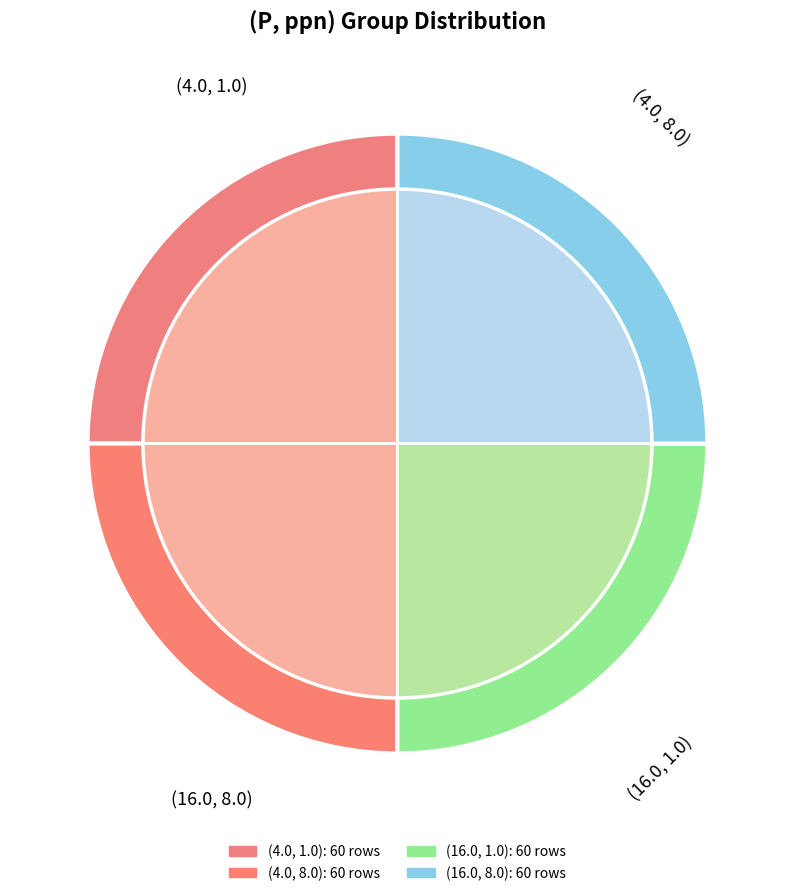

Does (64.0, 8.0) account for over 50% of the chart?

No